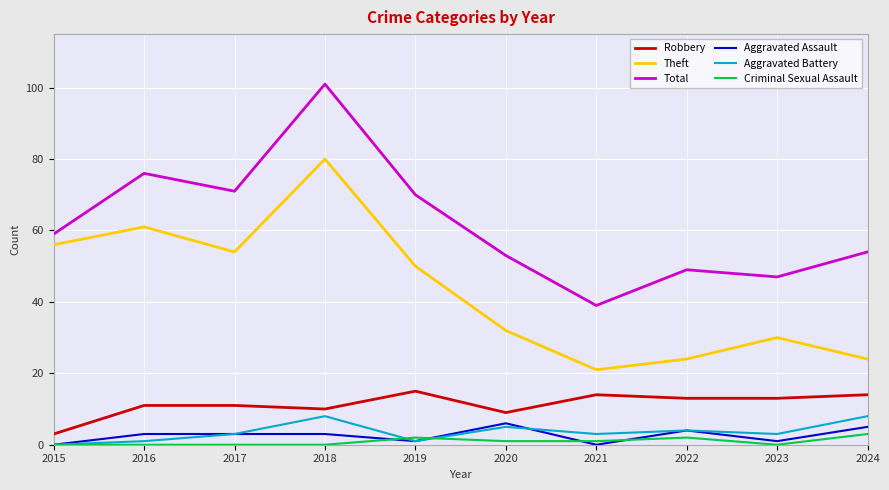

What is the greatest value displayed?

101